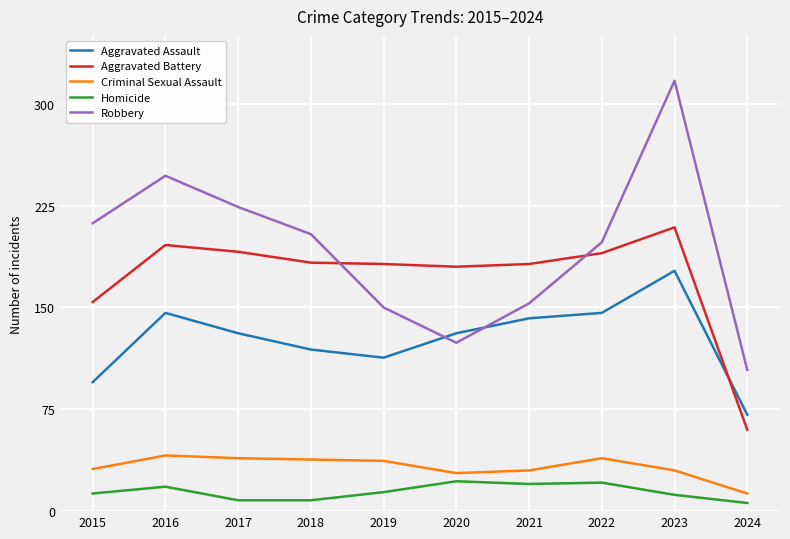

True or false: Aggravated Assault and Criminal Sexual Assault intersect in this chart.

False